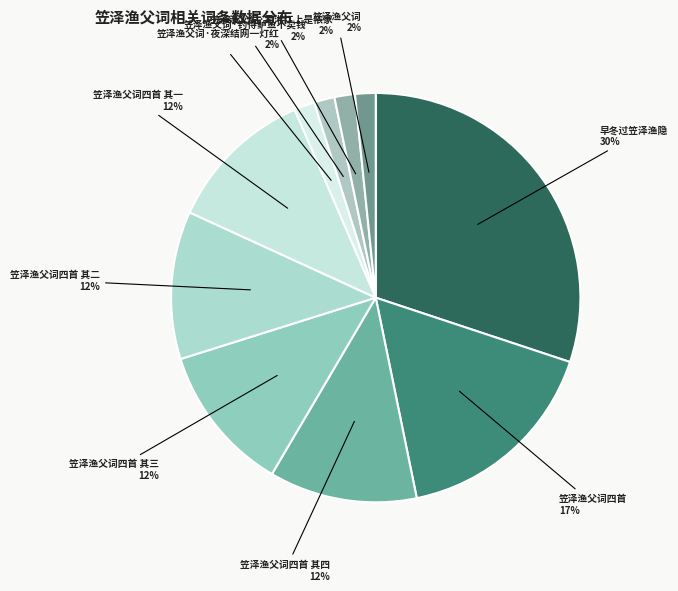

To the nearest percent, what is the average slice percentage?

10%